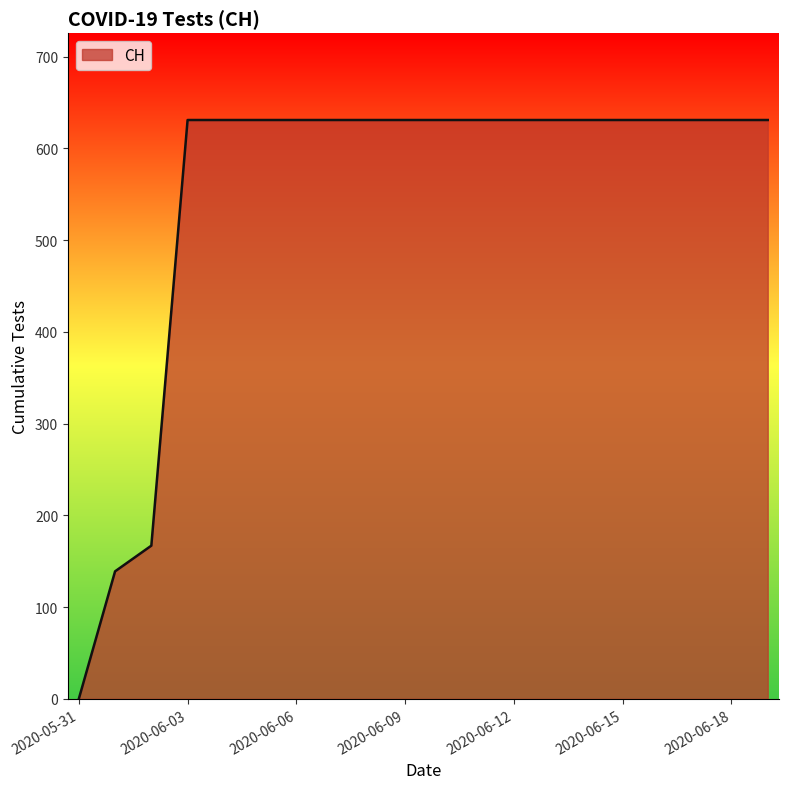

What is the maximum value shown in the chart?

631